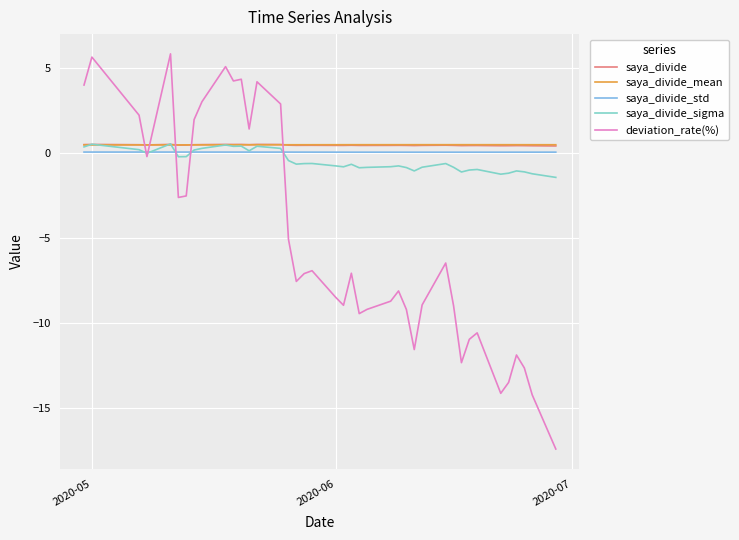

True or false: saya_divide and saya_divide_std intersect in this chart.

False